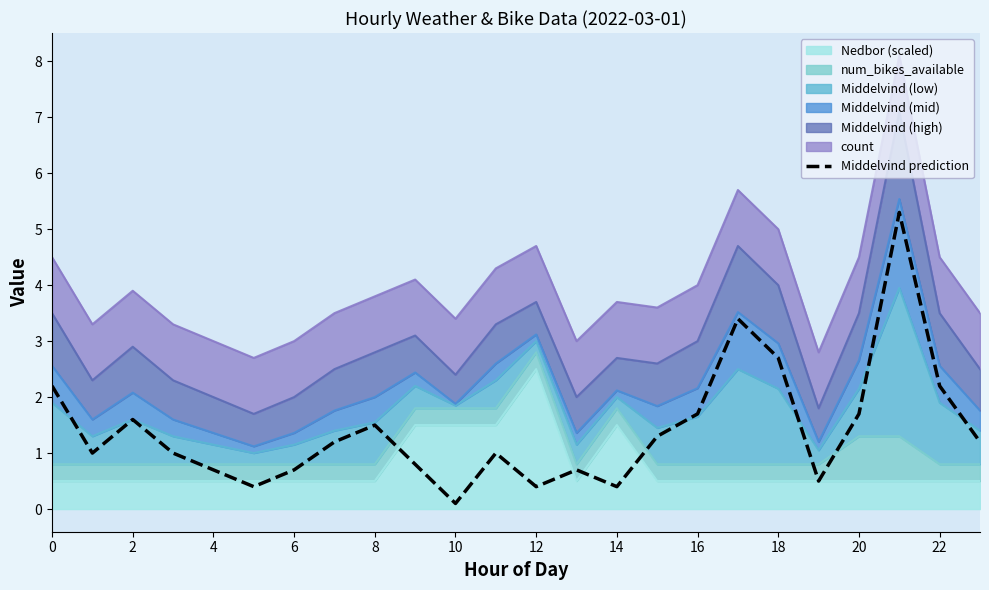

Which label corresponds to the smallest value in the chart?

10